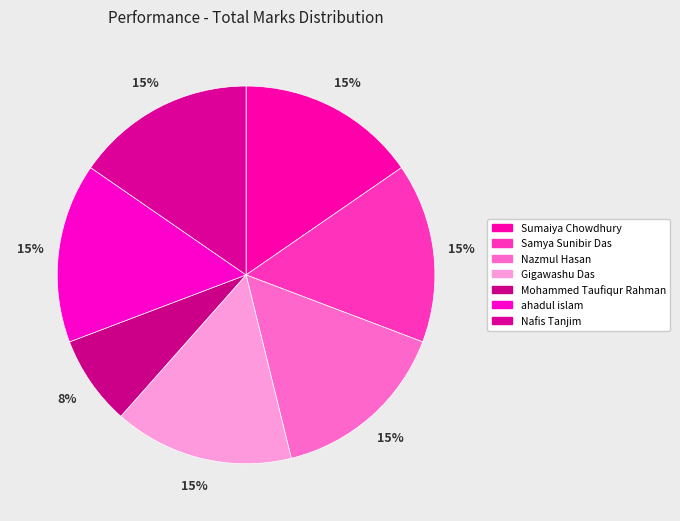

Which category has the biggest portion of the pie?

Sumaiya Chowdhury